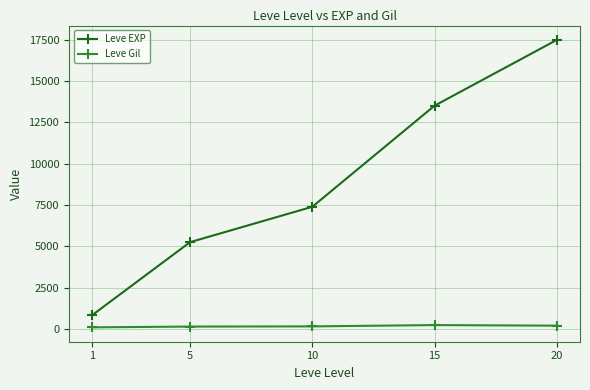

Rank the series by their average value, from lowest to highest.

Leve Gil, Leve EXP